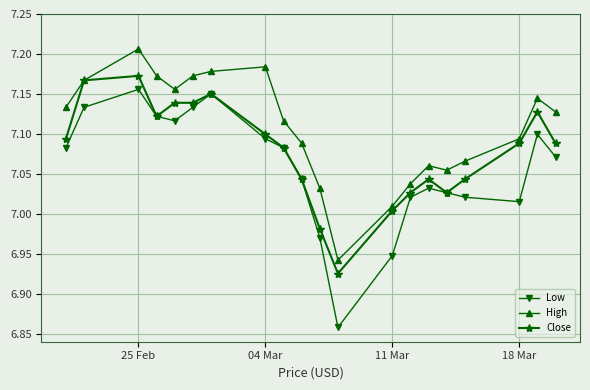

True or false: High and Low intersect in this chart.

False